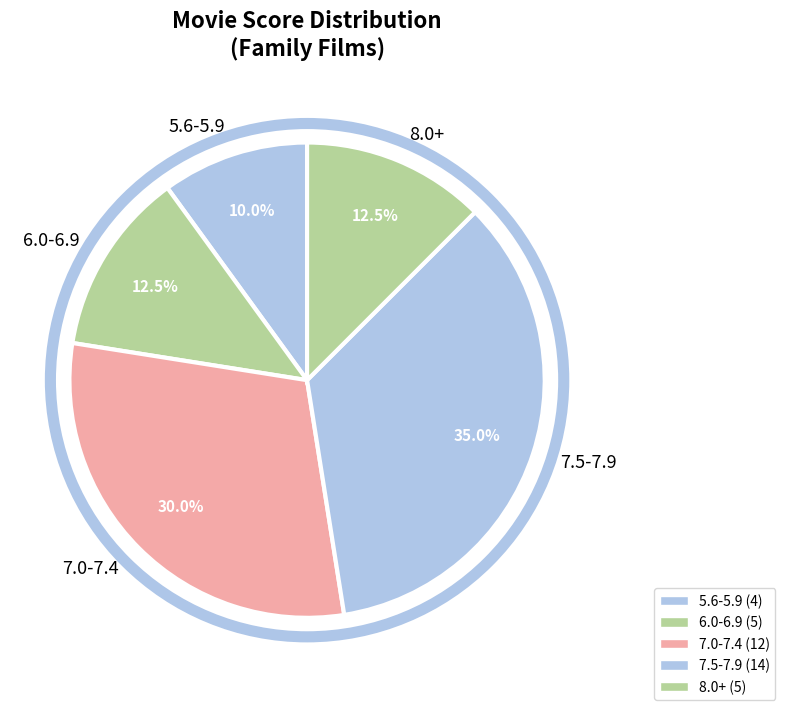

What percentage do 6.0-6.9 and 7.0-7.4 together represent?

42.5%